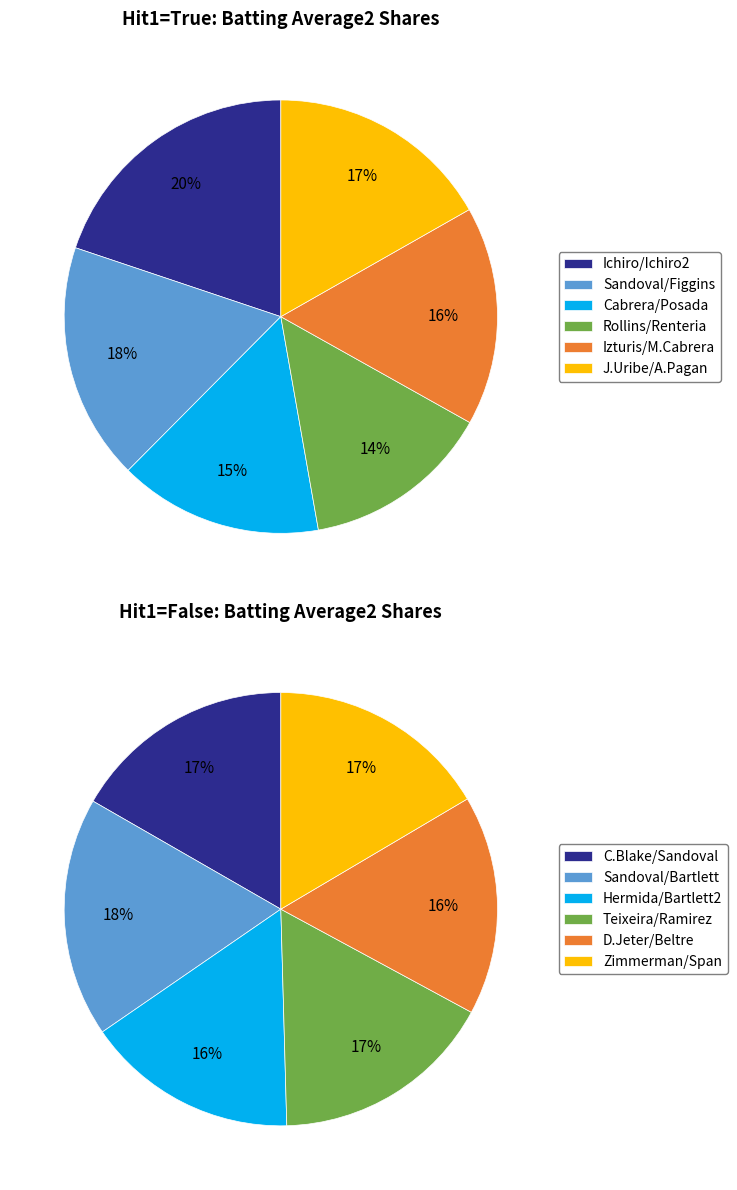

To the nearest percent, what is the difference between the 1 and 8 slice percentages?

3%